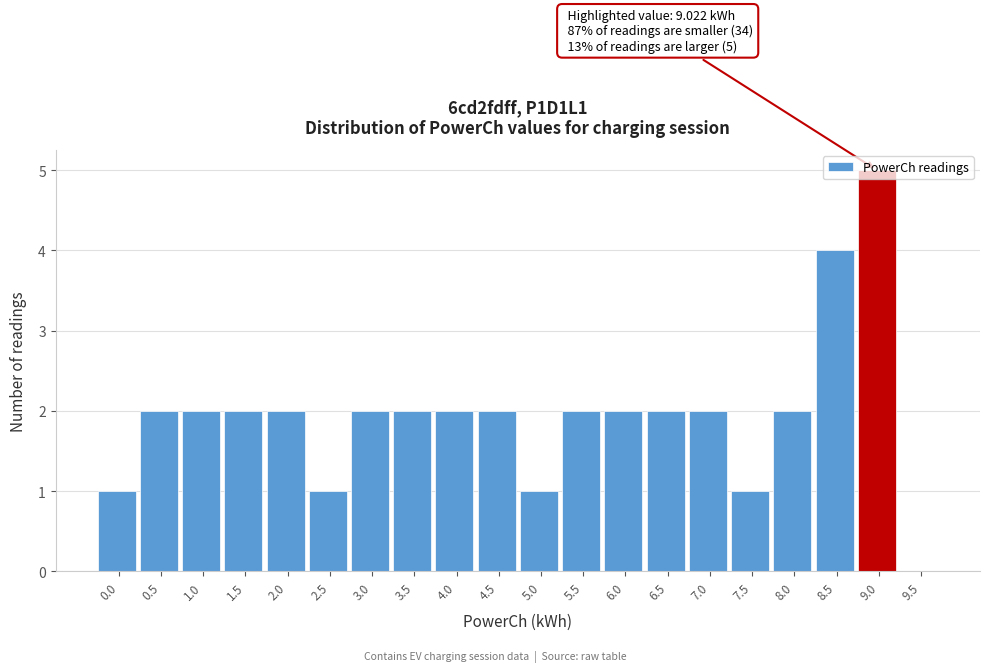

Which has a higher value, 2.5 or 5.5?

5.5